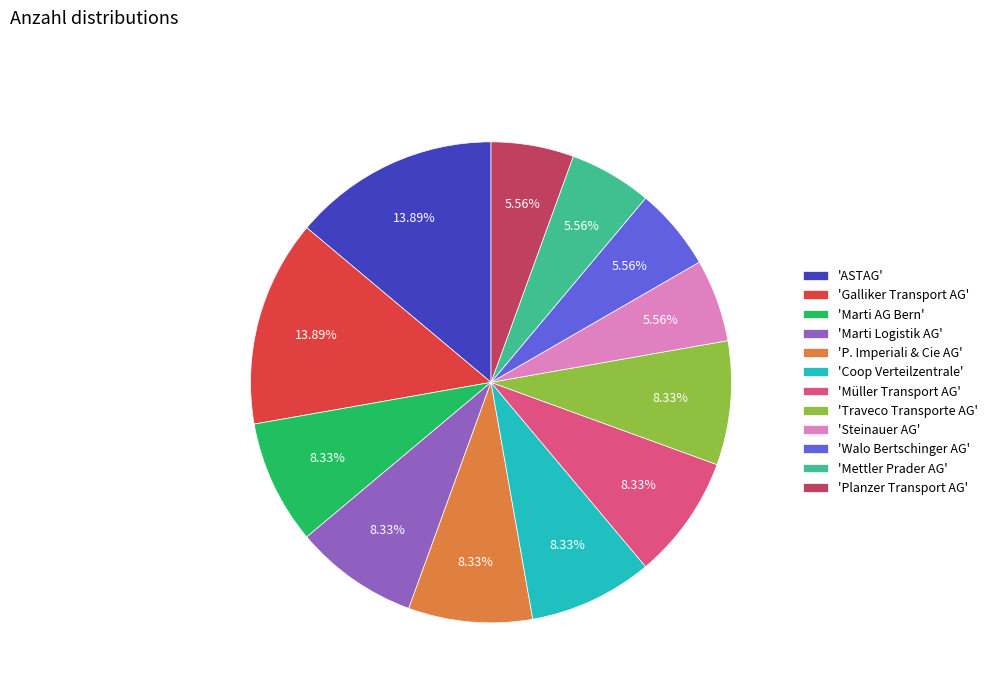

What is the ratio of the value at 'Walo Bertschinger AG' to the value at 'ASTAG'?

0.4